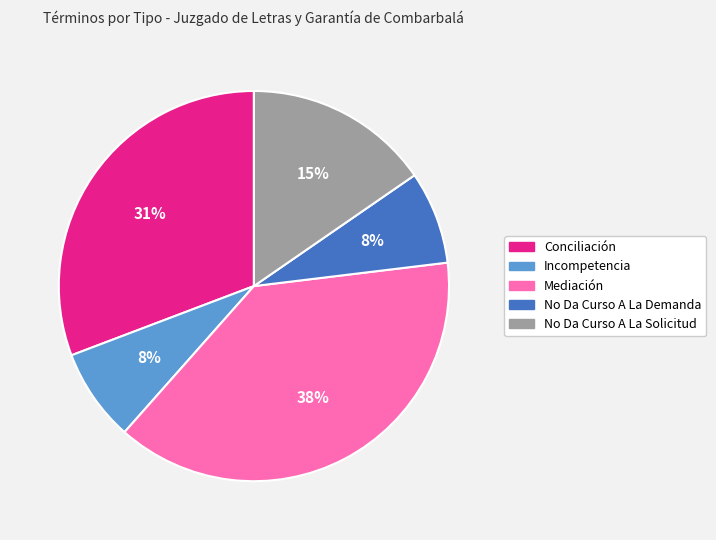

True or false: Mediación accounts for 44% of the total.

False